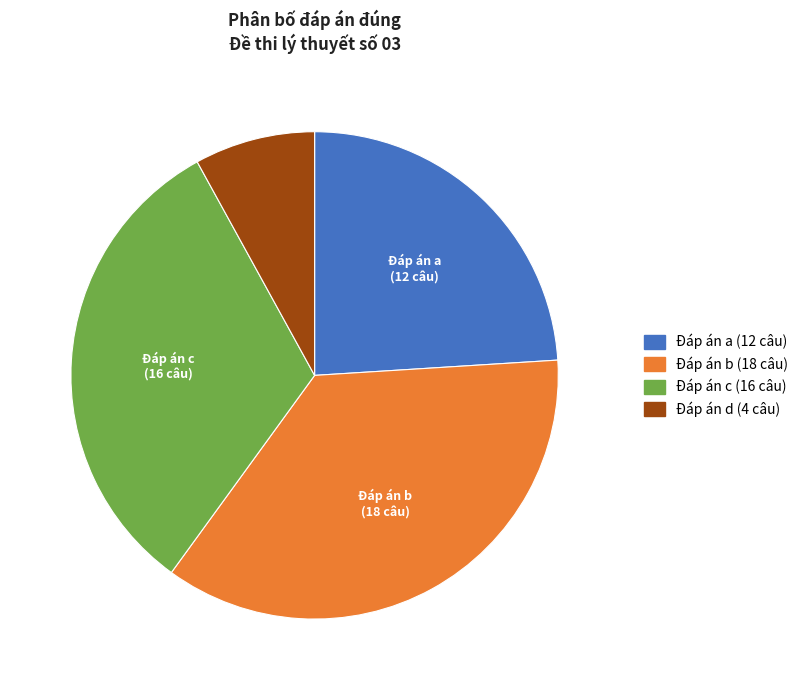

Is there any slice that represents more than half of the pie?

No